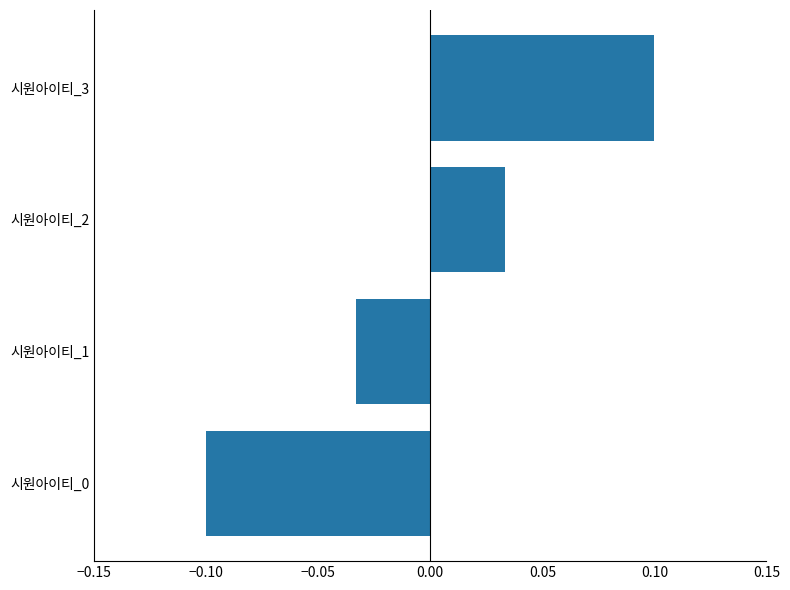

How many values are above zero?

2